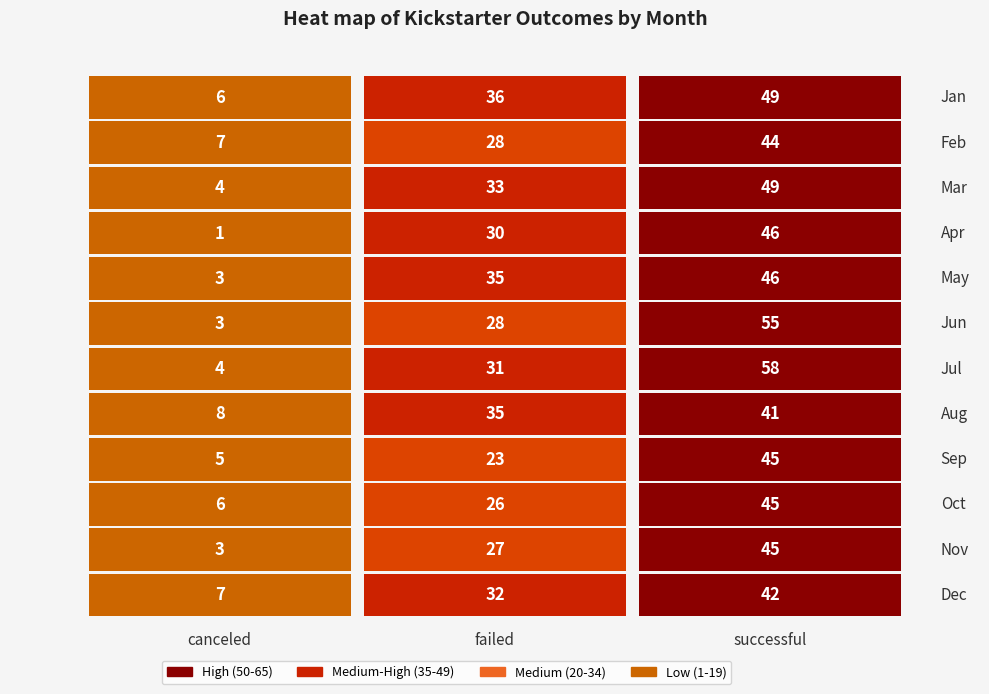

At which label is successful closest to 49?

Jan